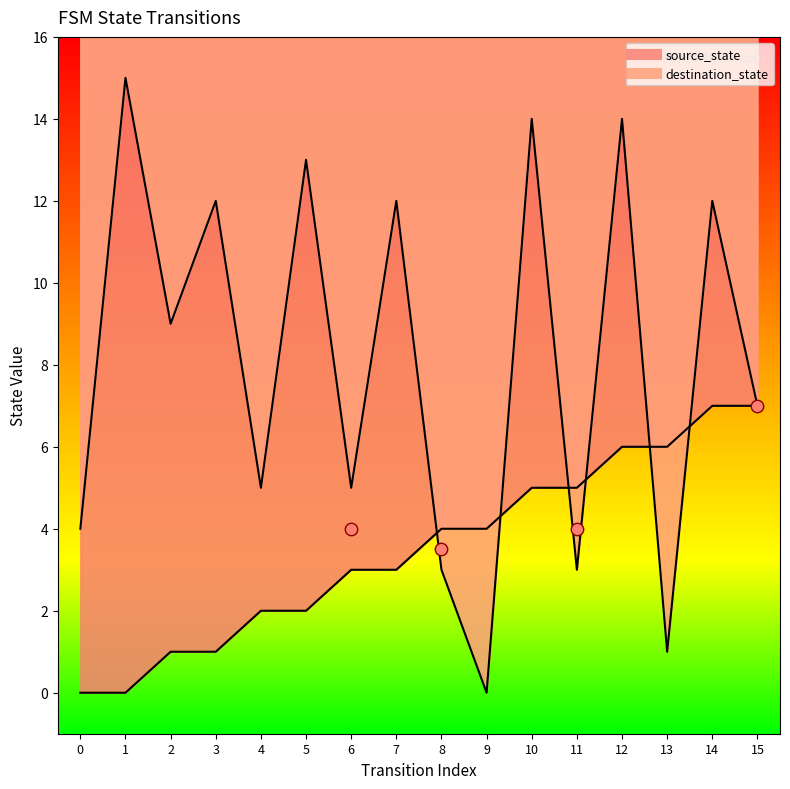

Which series contains the highest Y value?

destination_state